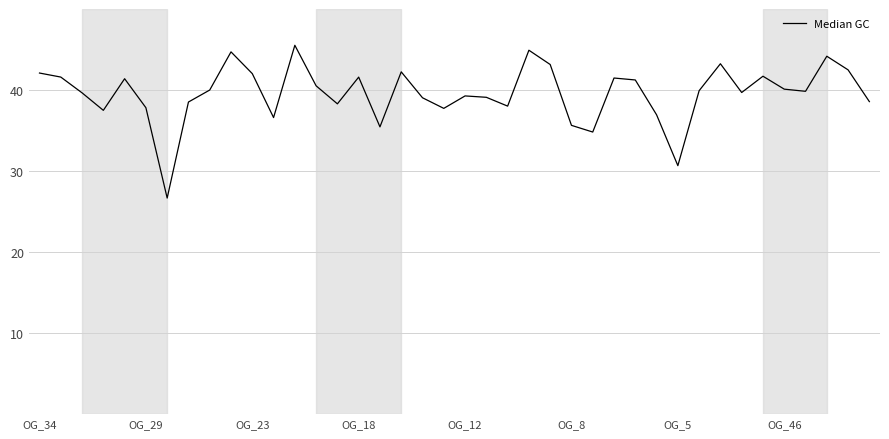

What is the difference between the maximum and minimum values?

18.9